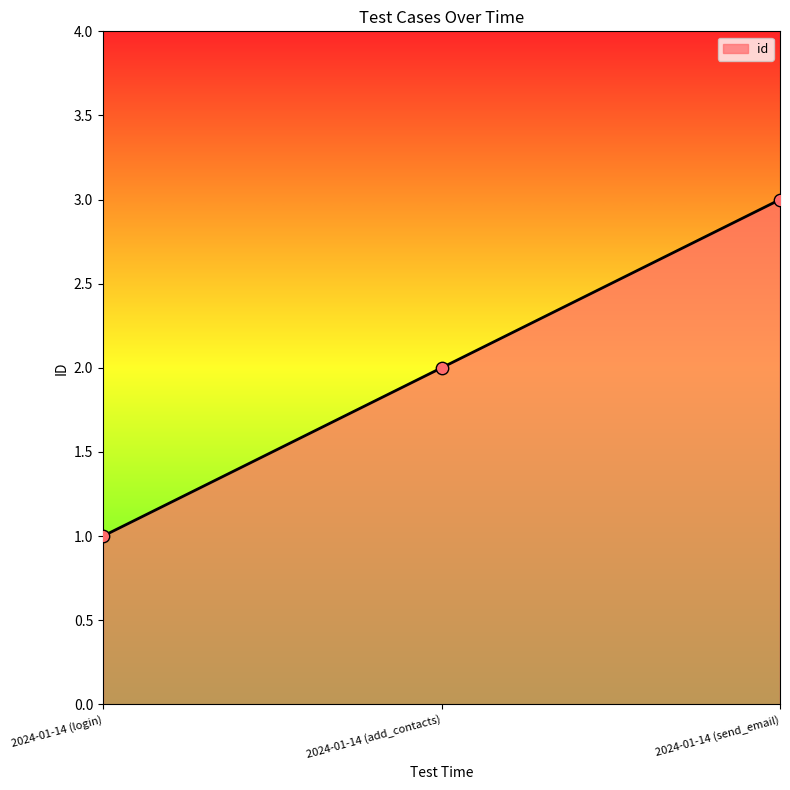

What is the ratio of the value at 2024-01-14 (add_contacts) to the value at 2024-01-14 (send_email)?

0.7